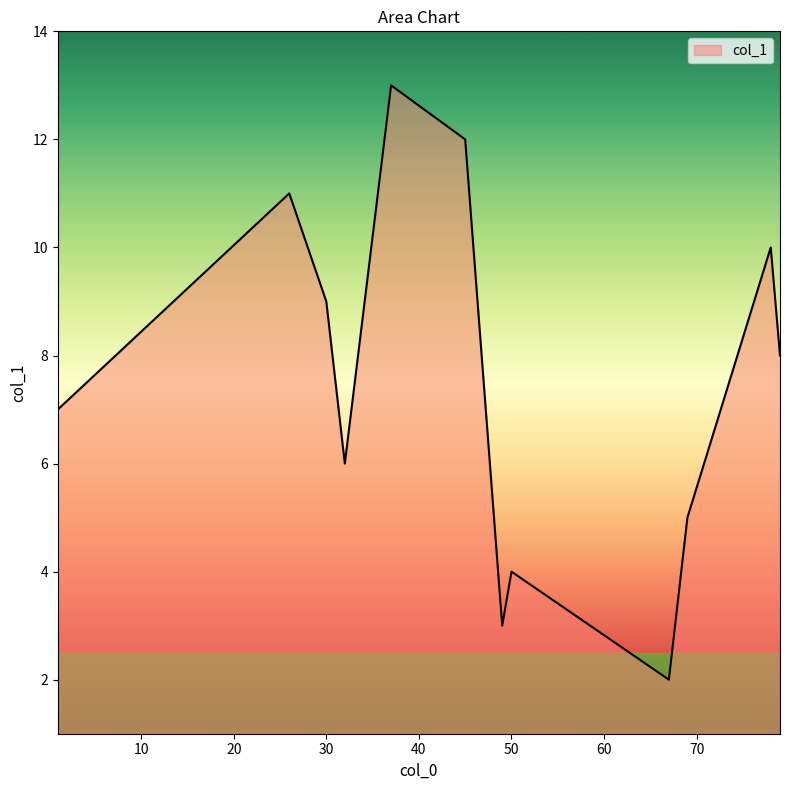

What is the greatest value displayed?

13.0